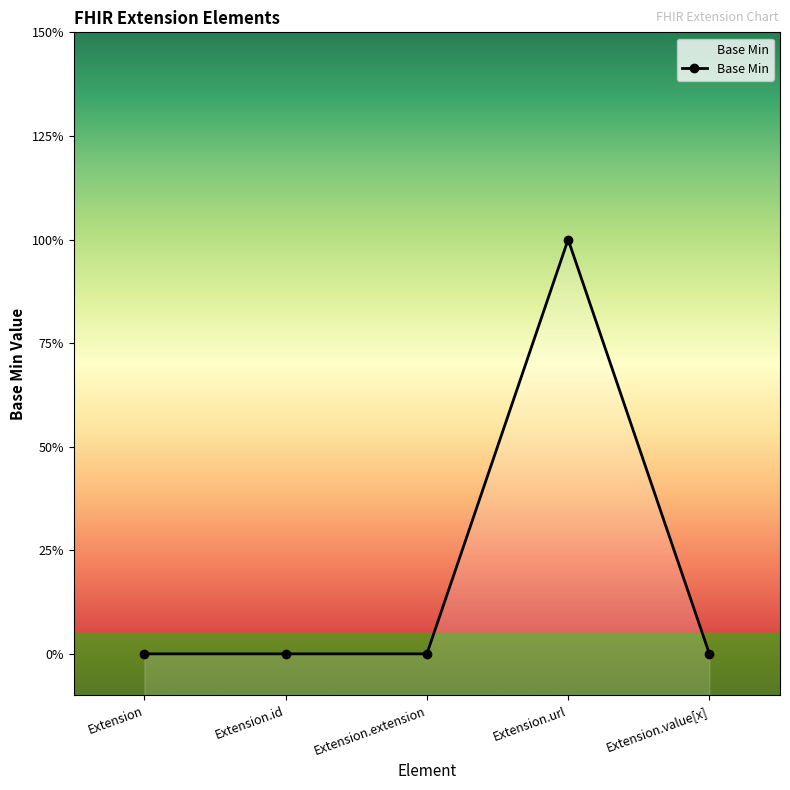

List the labels in order of value, smallest first.

Extension, Extension.id, Extension.extension, Extension.value[x], Extension.url